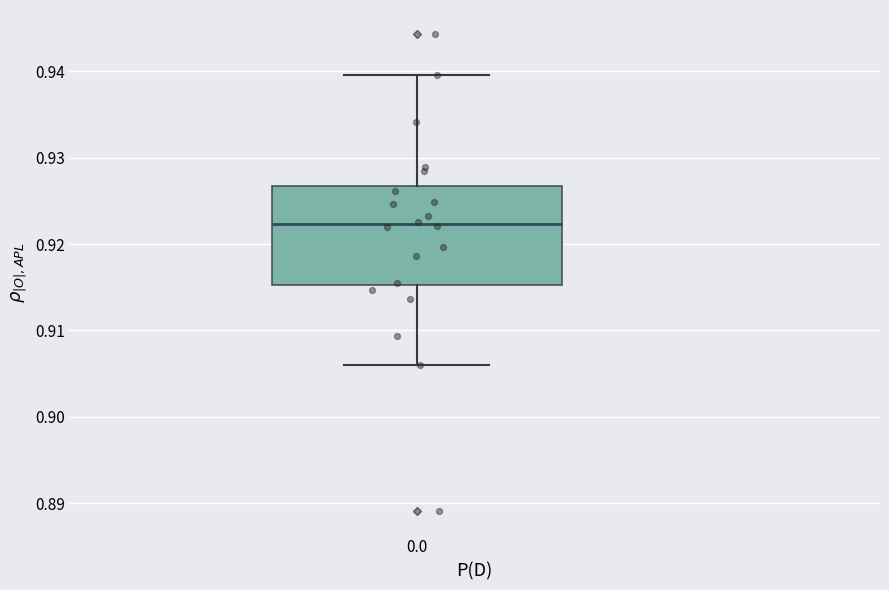

Where is the upper edge of the box at x = 0.0 on the y-axis? The values are not printed on the chart, so give them approximately, as read against the axis.

0.927